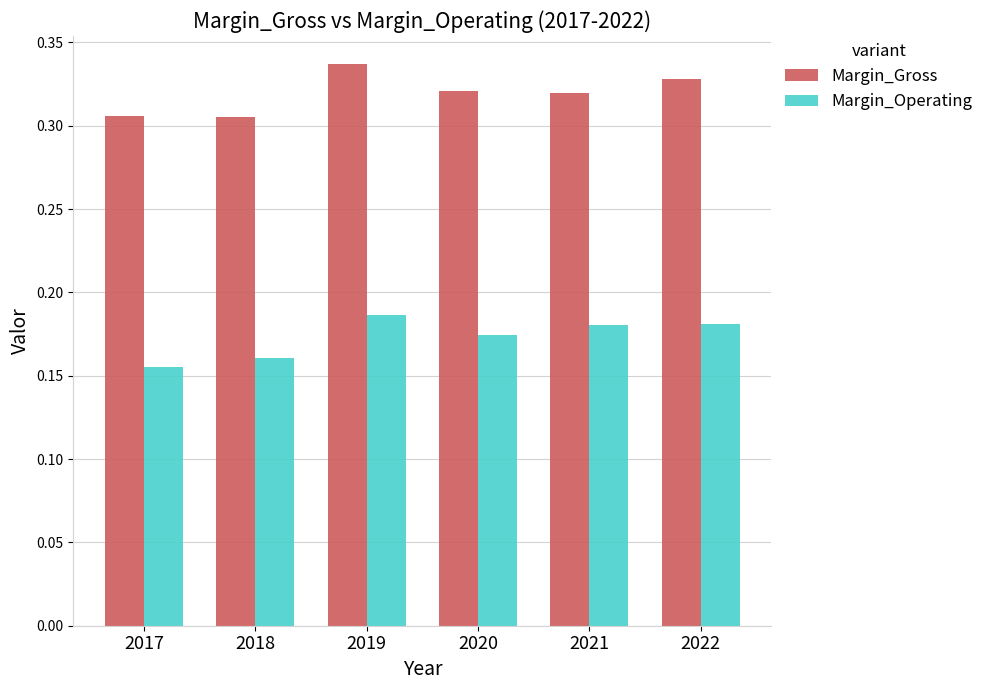

The value of Margin_Operating at 2021 is 0.1. True or false?

False